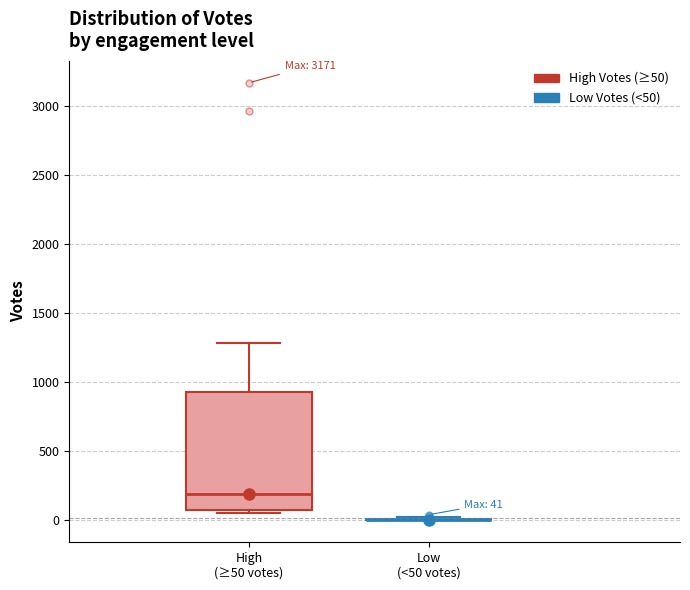

Comparing the boxes themselves (not the whiskers), which one is the tallest?

High (≥50 votes)